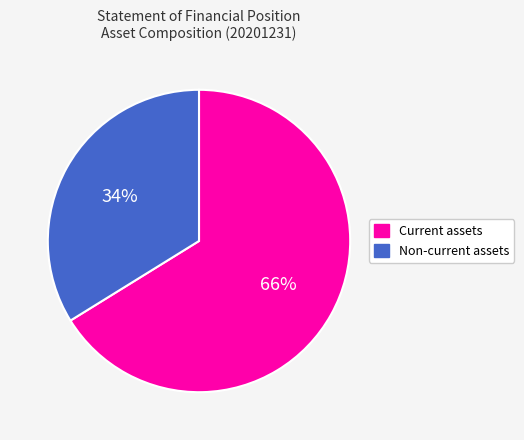

Is the sum of Non-current assets and Current assets greater than half?

Yes